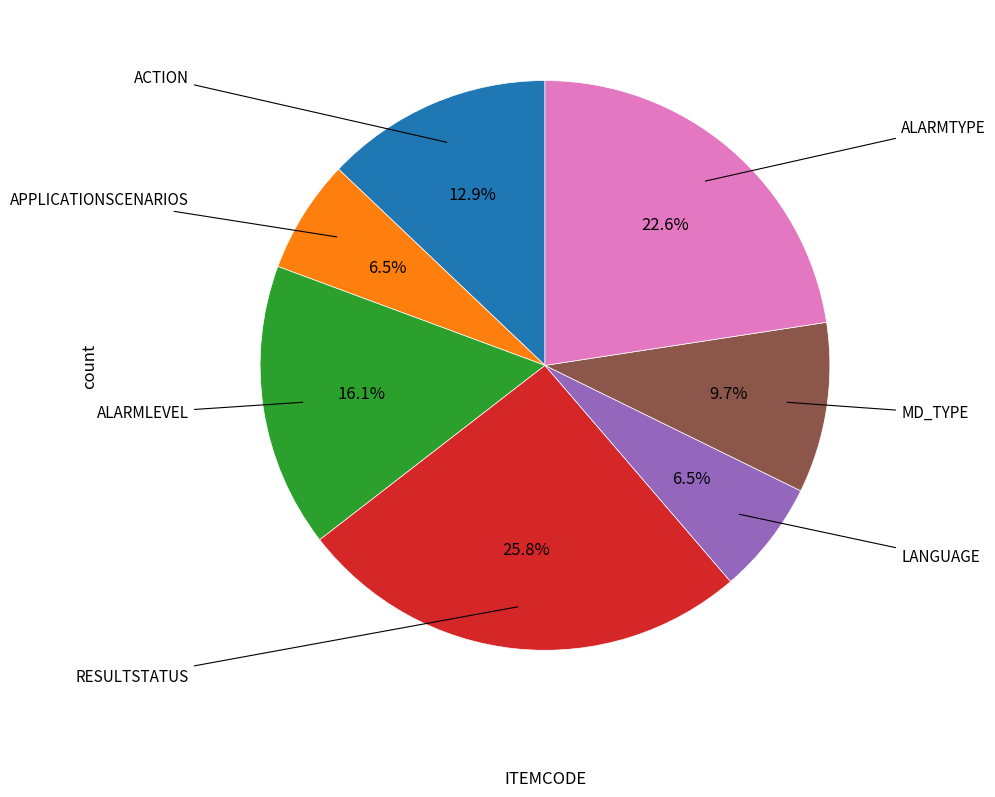

How many segments does this pie chart have?

7